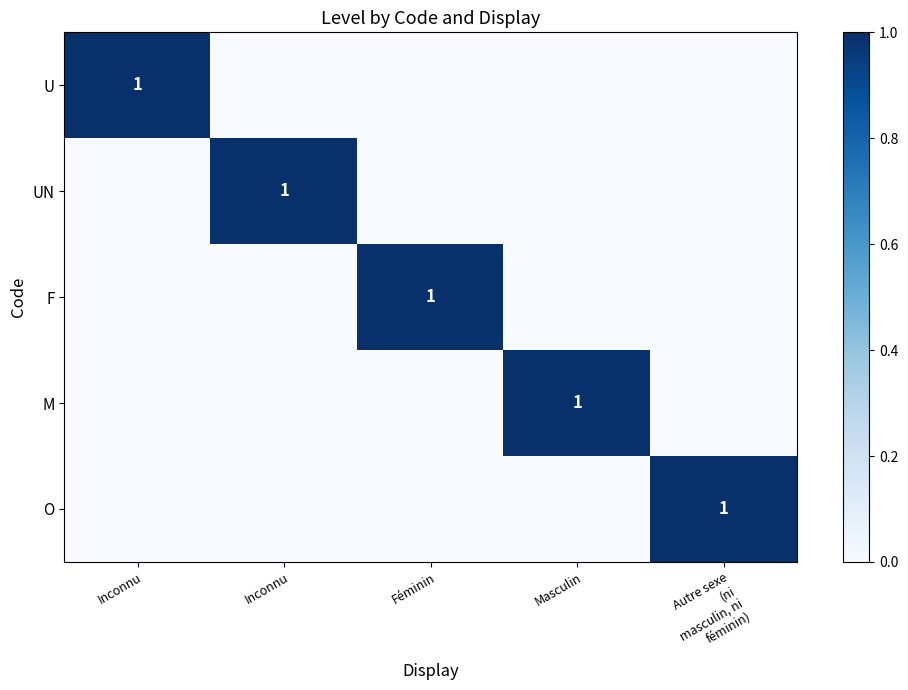

At which category is the sum across all series the highest?

Inconnu